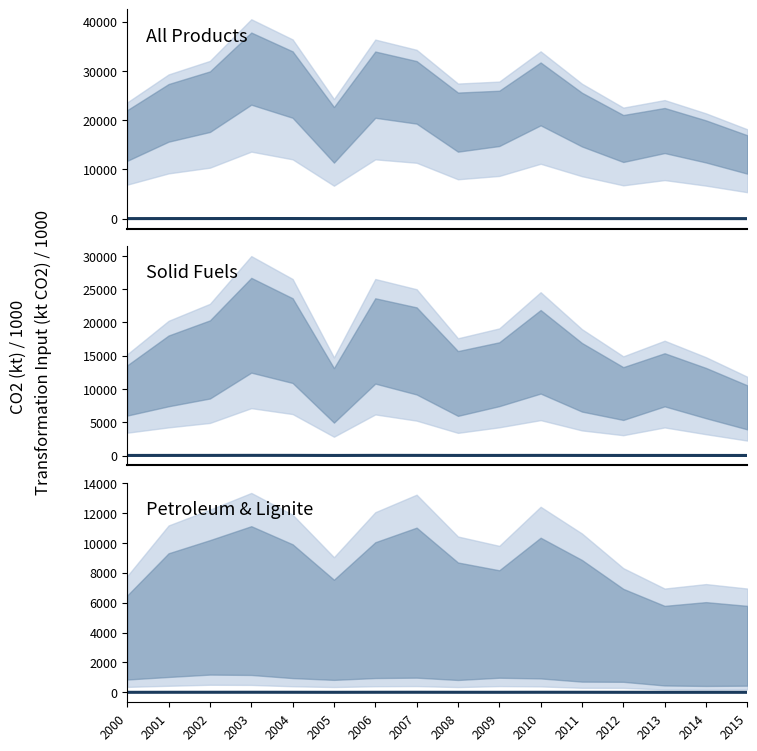

How many data points in Solid Fuels are less than 17?

7